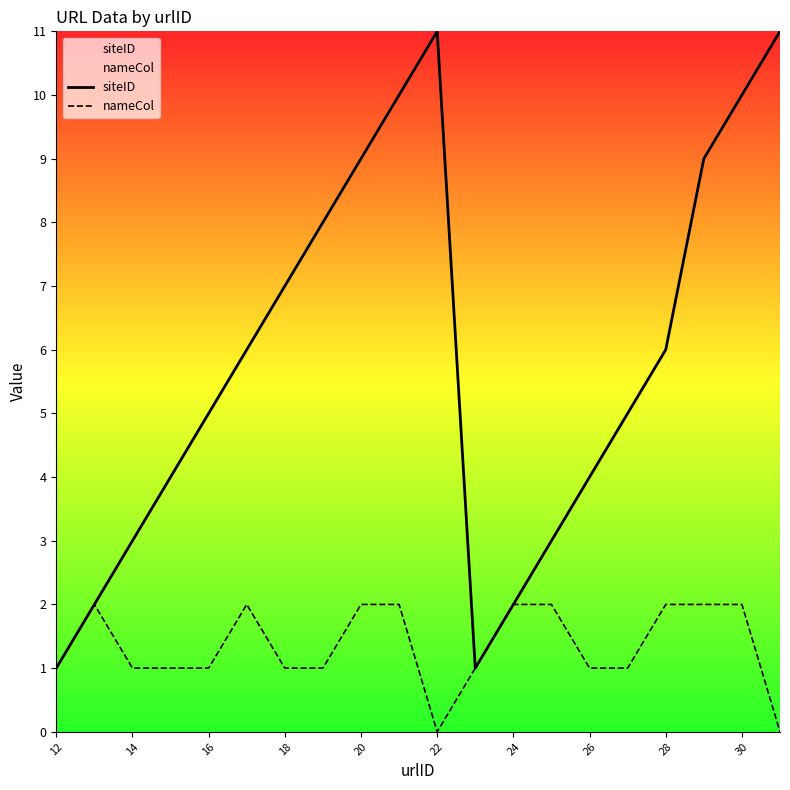

Rank the series by their average value, from lowest to highest.

nameCol, siteID